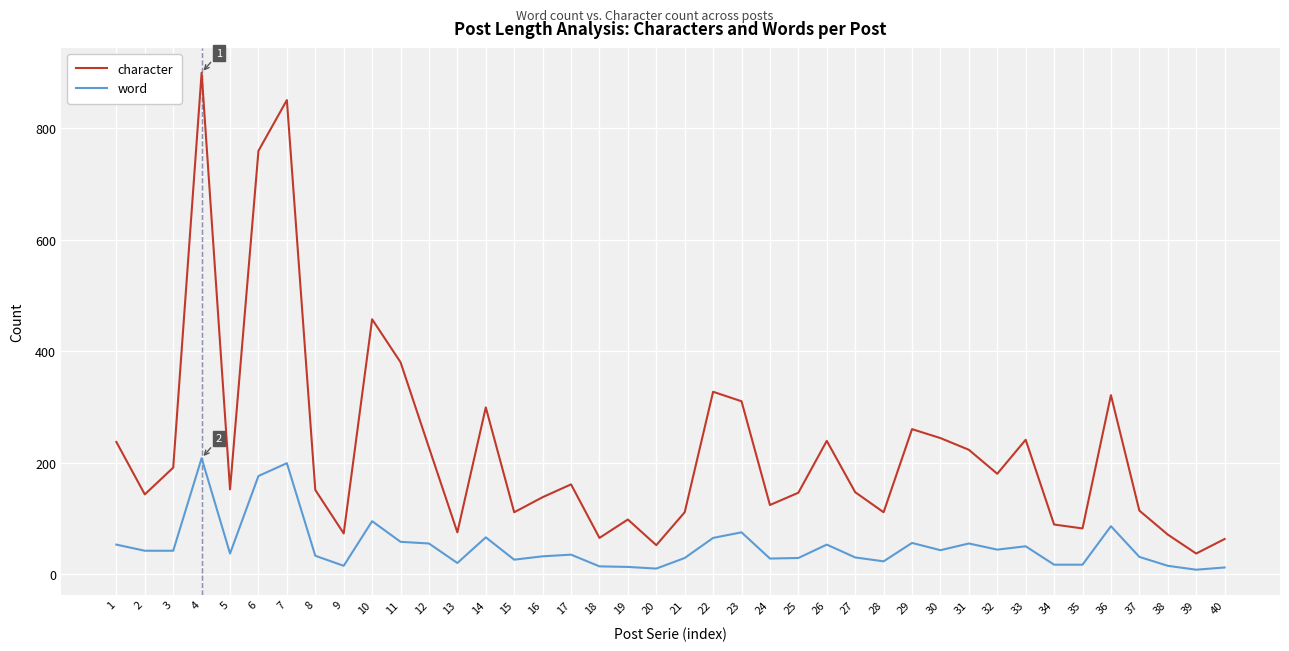

True or false: word and character intersect in this chart.

False